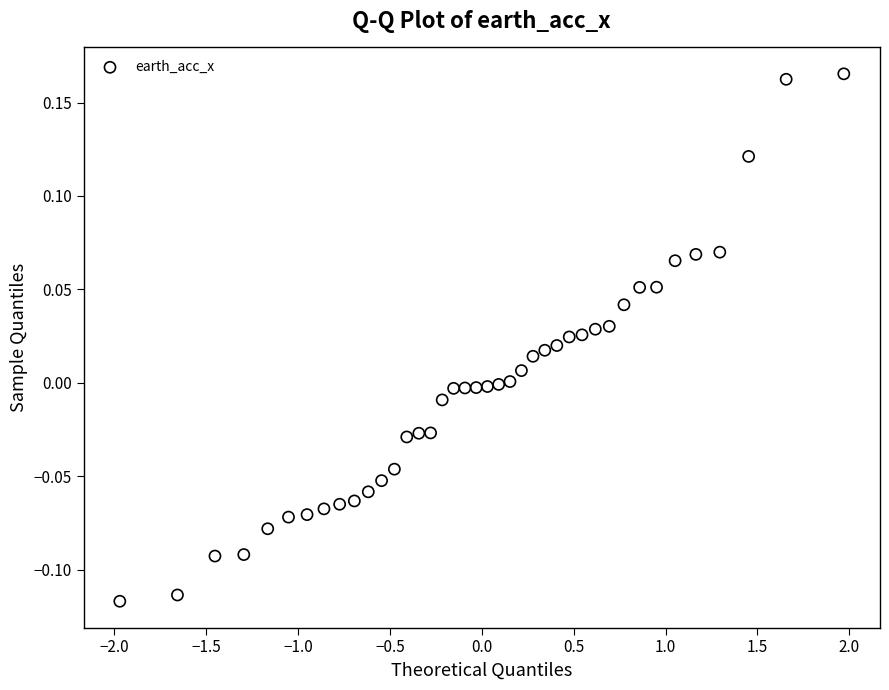

What is the range of Y values (max minus min)?

0.3